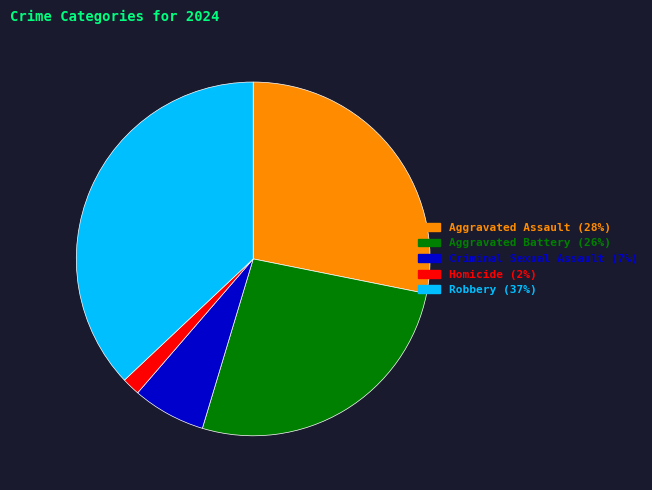

What is the ratio of the value at Aggravated Battery to the value at Homicide?

16.0